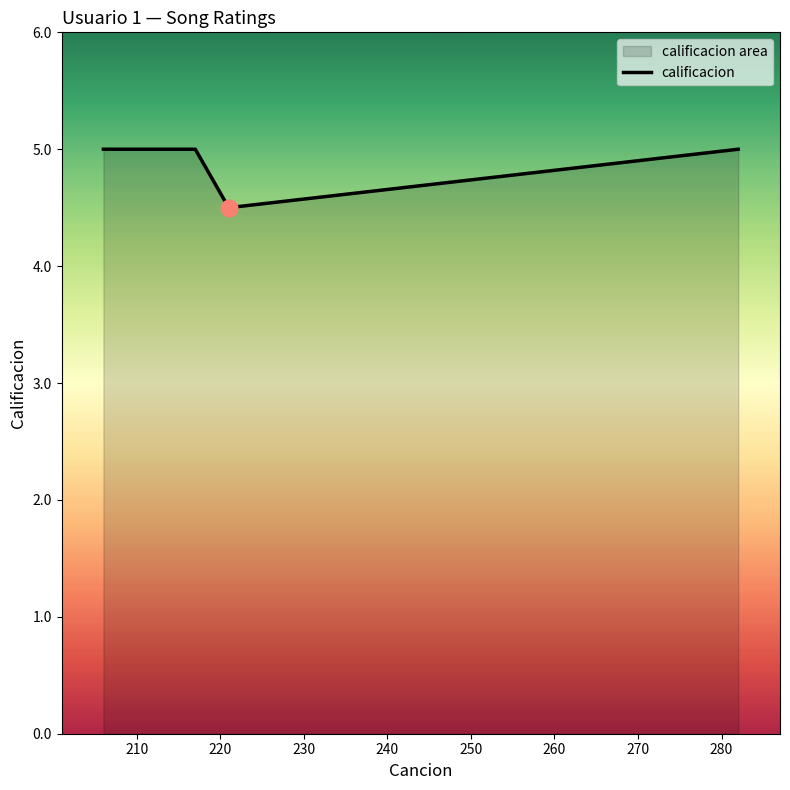

What is the greatest value displayed?

5.0